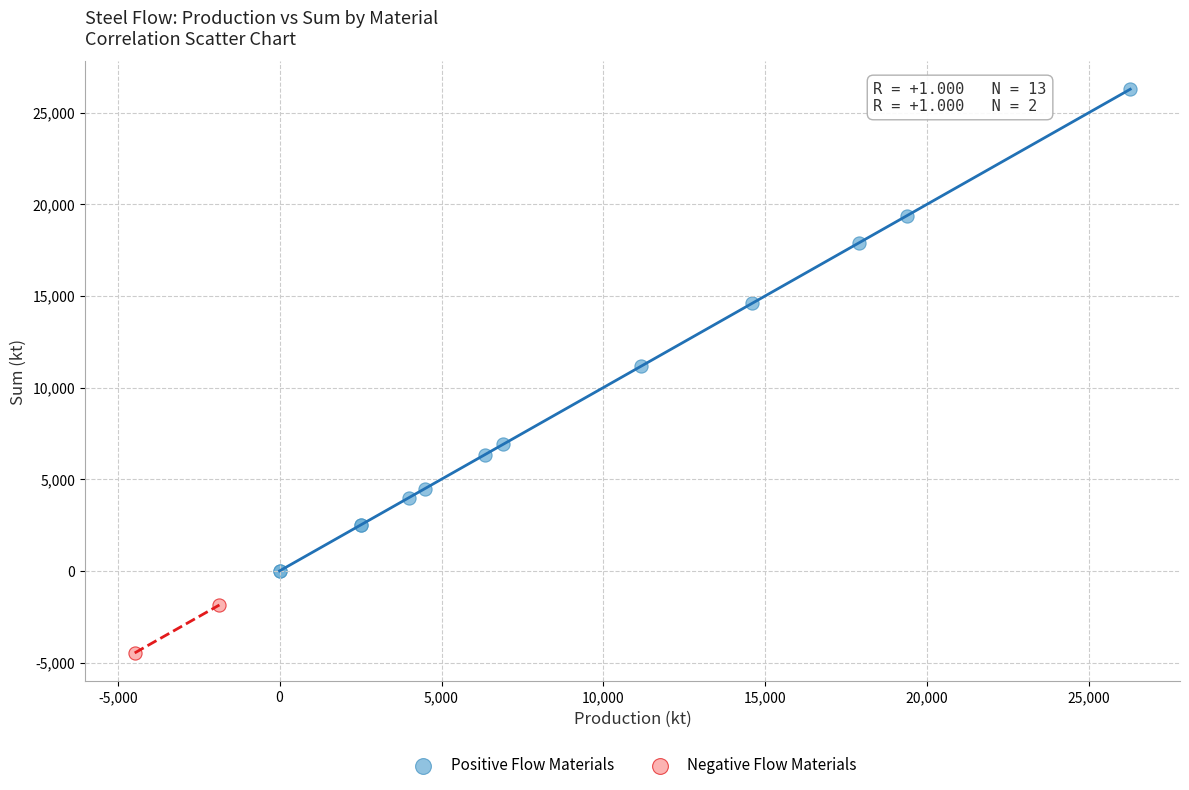

Which series contains the highest Y value?

Positive Flow Materials